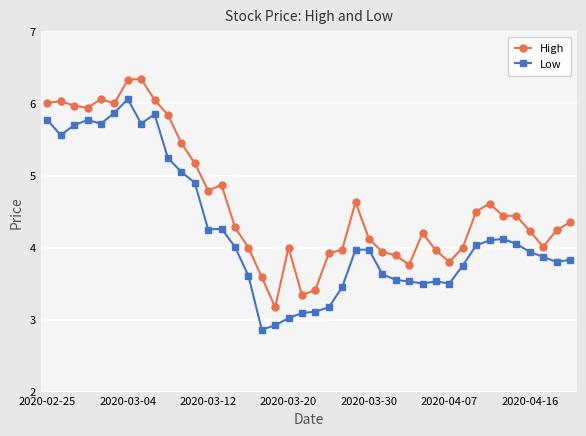

Which series has the widest spread of values?

Low